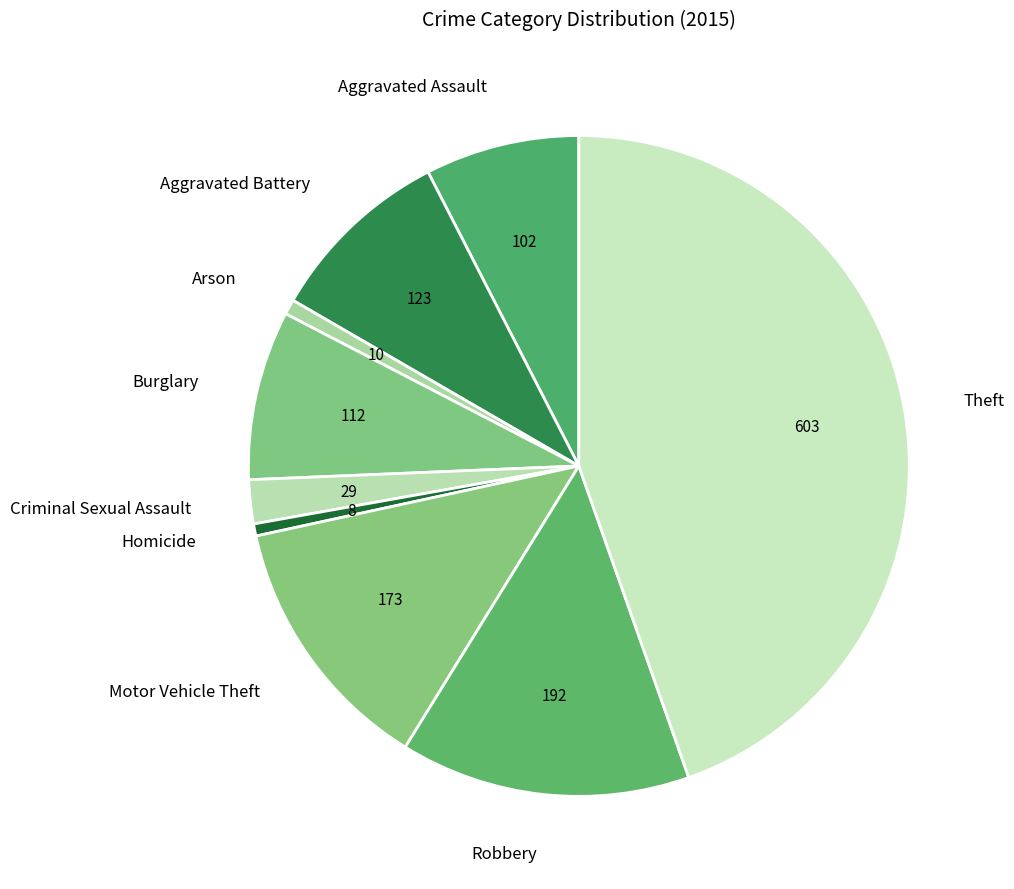

Count the number of slices in the pie.

9